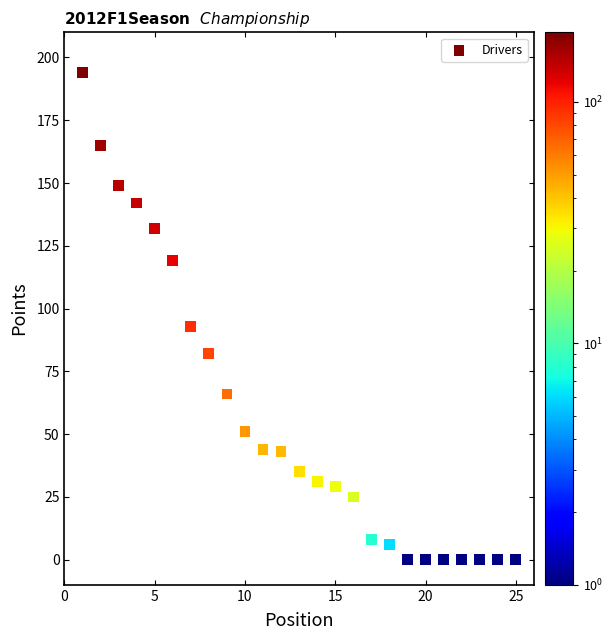

What Y value in the scatter plot is closest to 97?

93